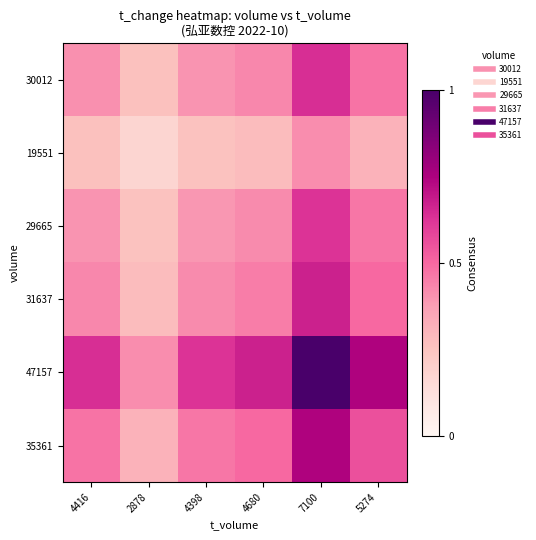

Which series has the widest spread of values?

47157